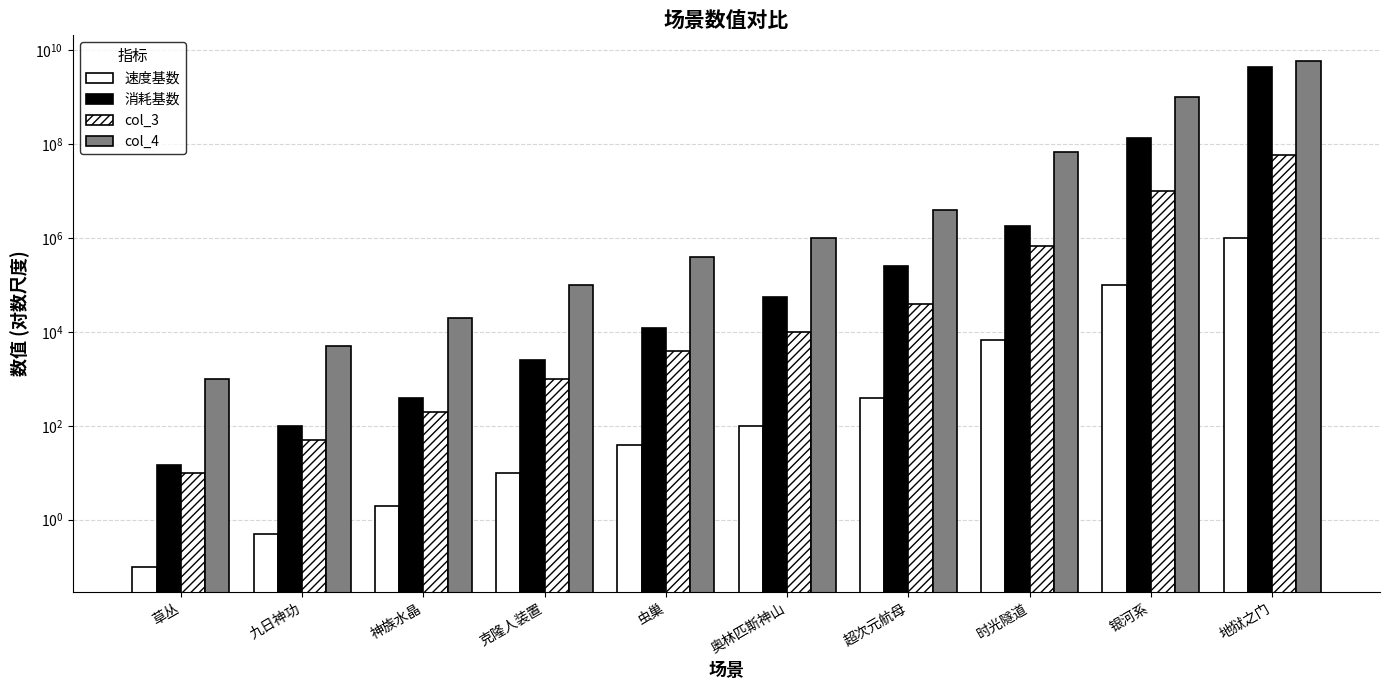

Which label corresponds to the smallest value in the chart?

草丛